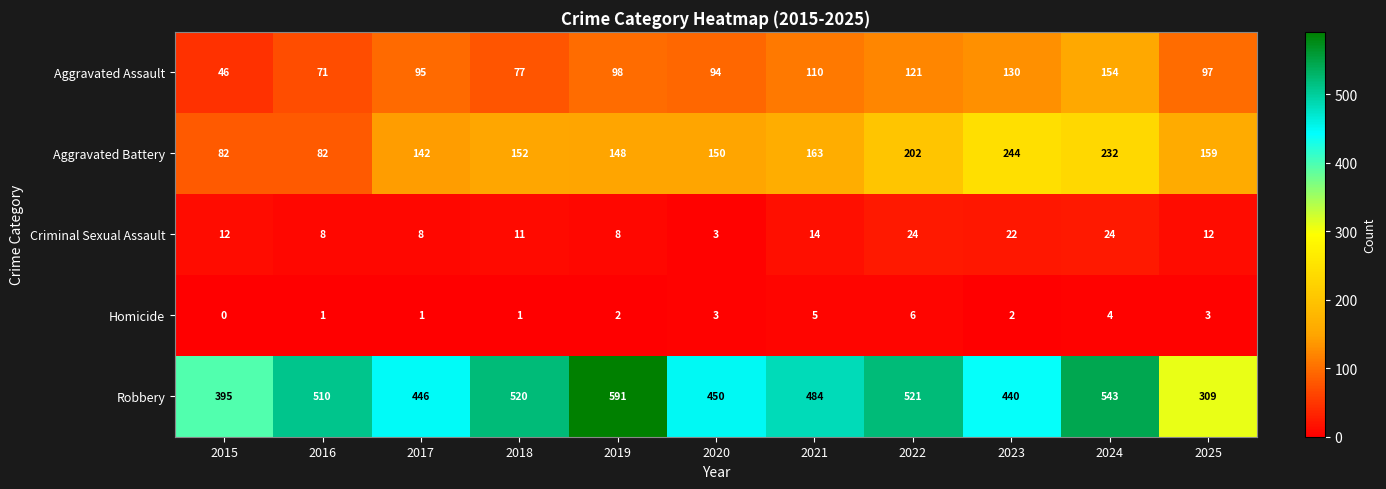

Which series has the largest total across all categories?

Robbery